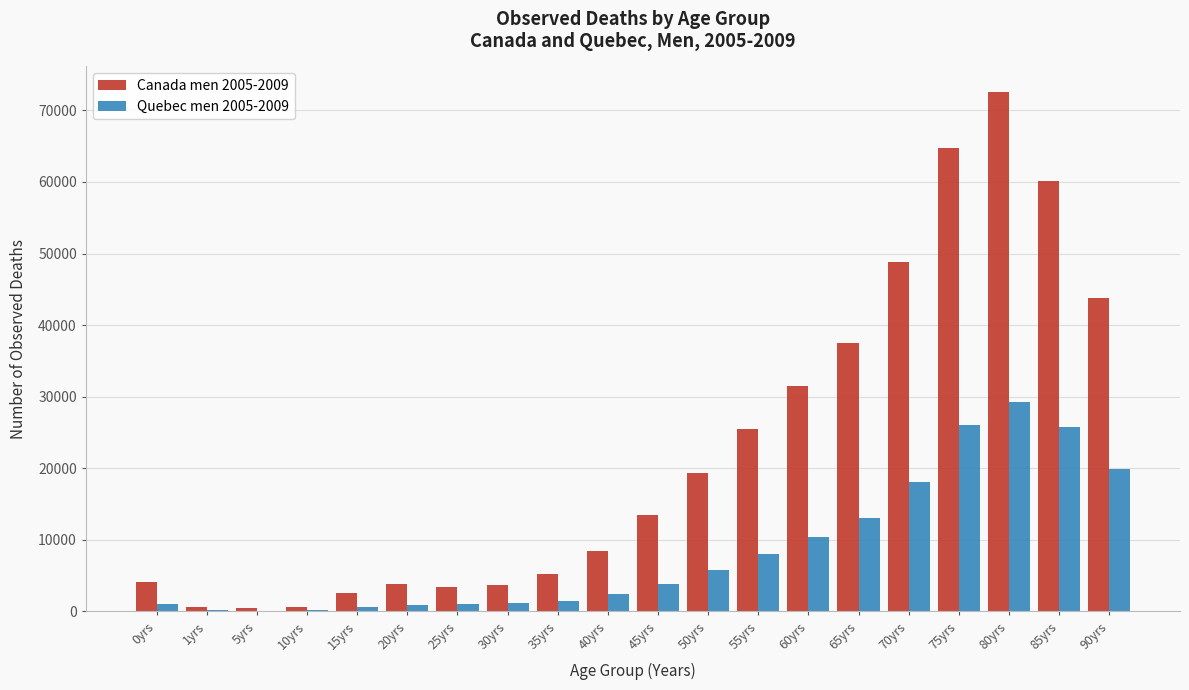

Which series has the largest total across all categories?

Canada men 2005-2009